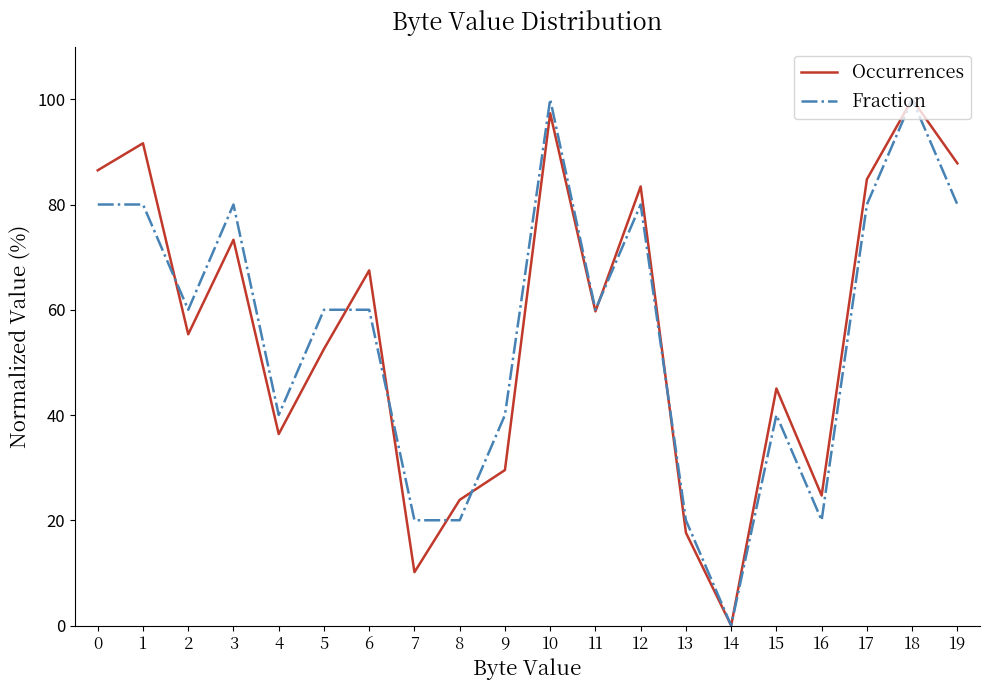

Which category has the lowest value across all series?

14